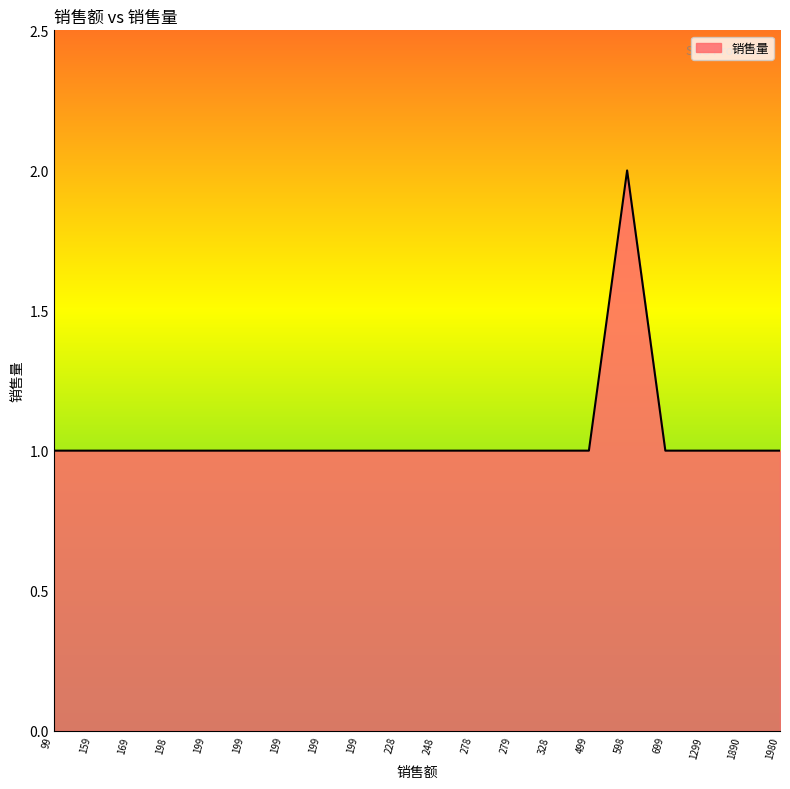

Is it true that the value at 499 is 1?

True